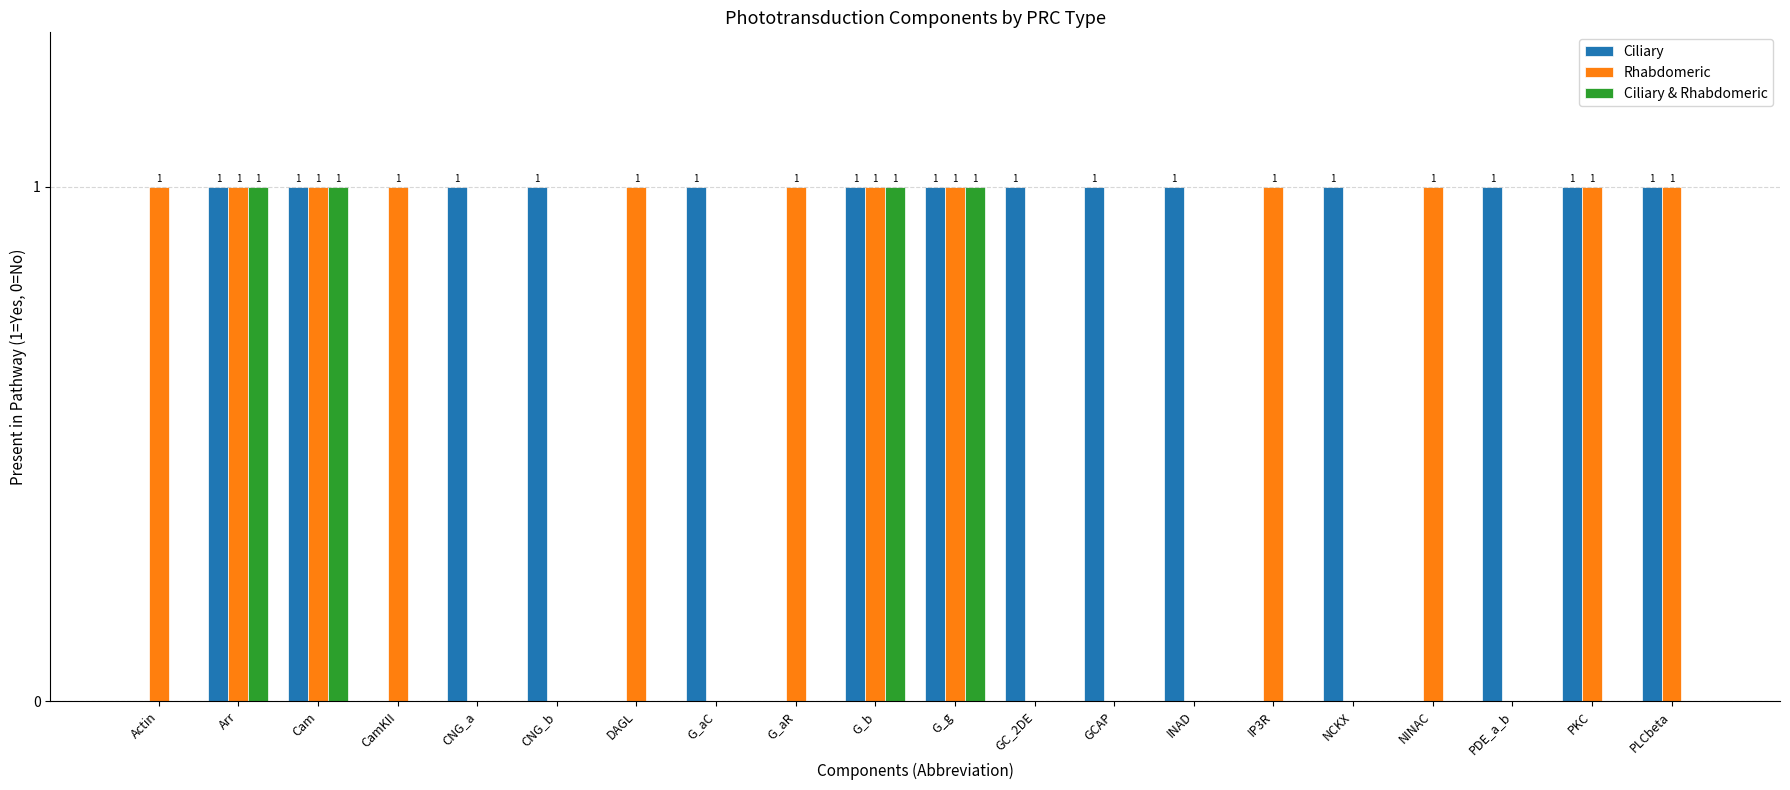

Between INAD and PLCbeta, which series saw the biggest shift?

Rhabdomeric